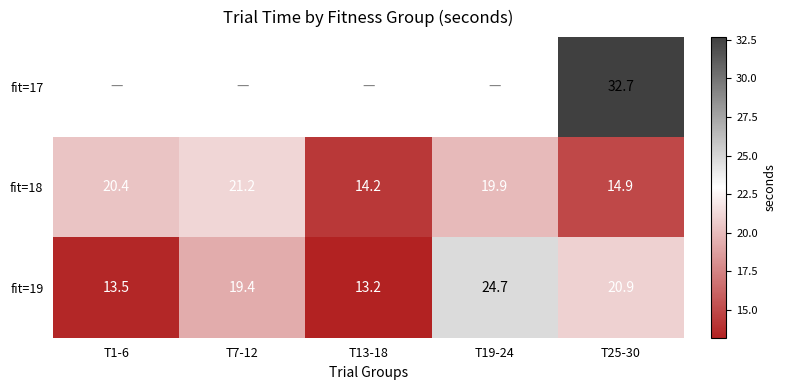

What value does the fit=19 series have at T13-18?

13.2